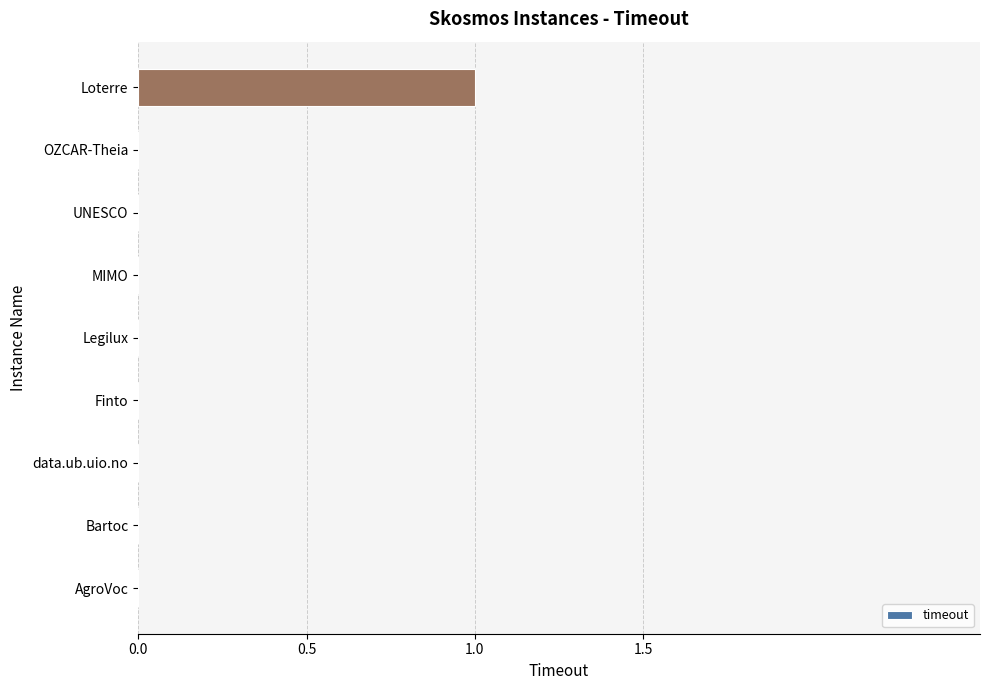

The value at OZCAR-Theia is -1. True or false?

False